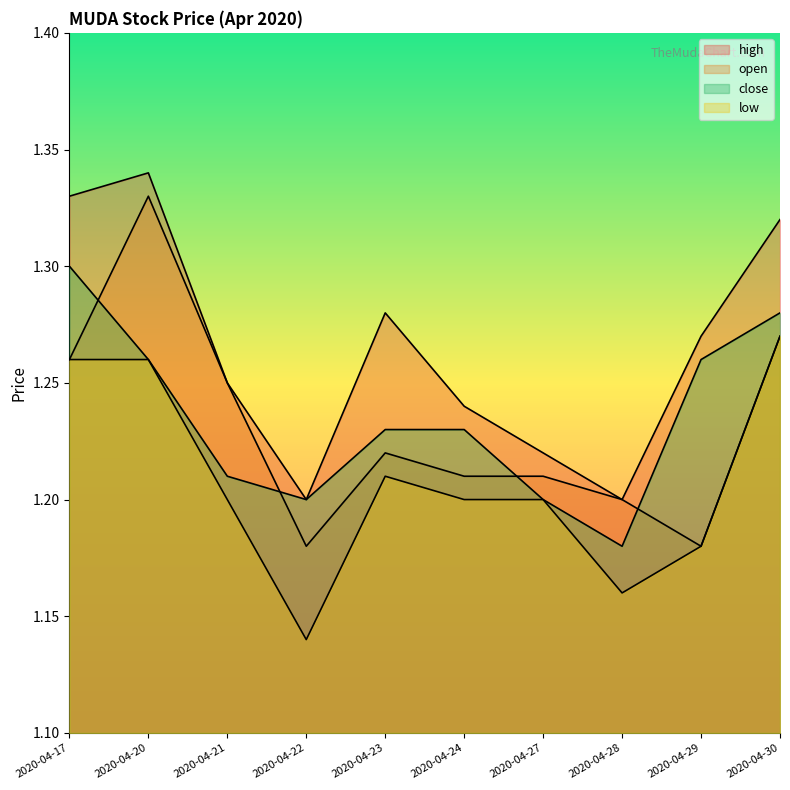

How many lines are shown in the chart?

4